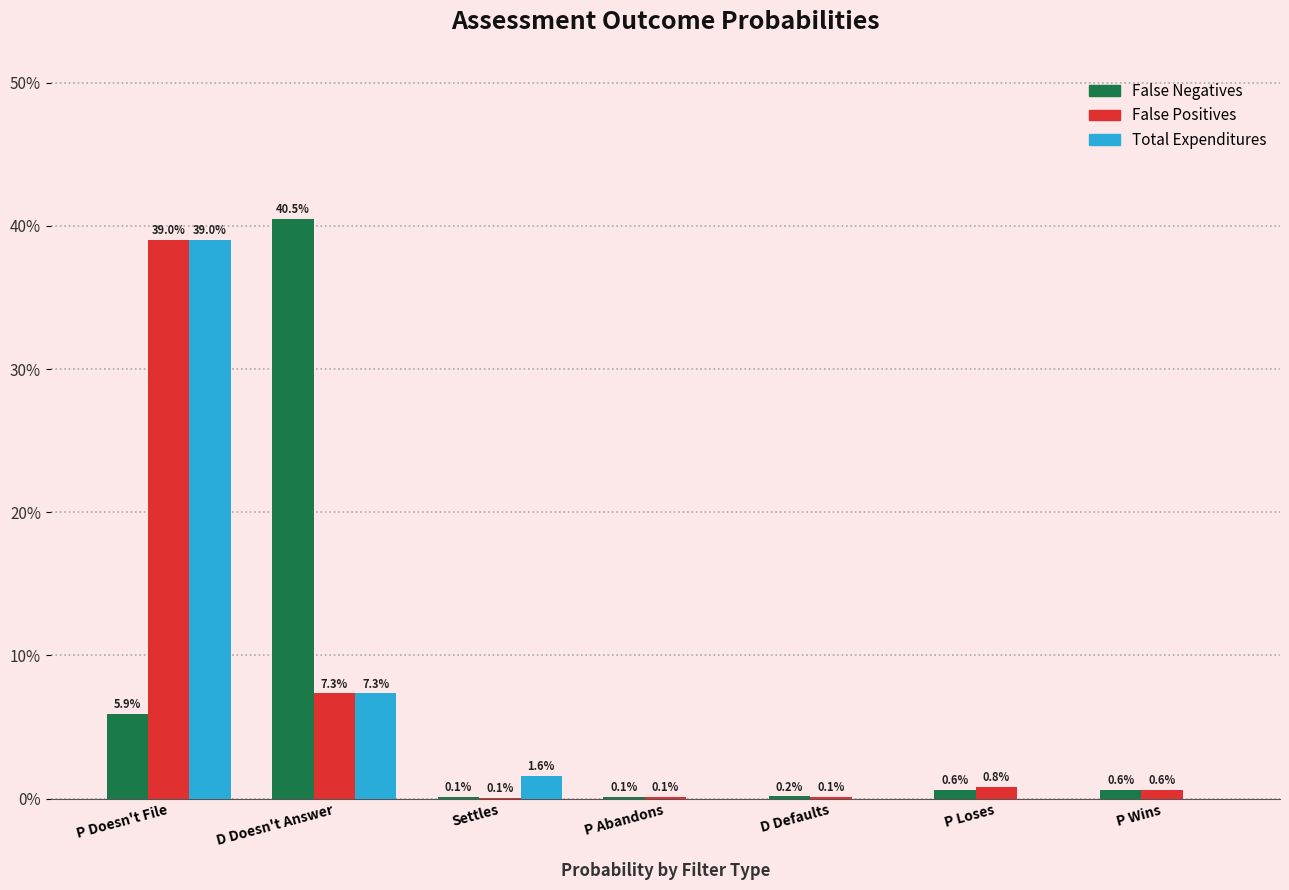

Are the bars horizontal?

No